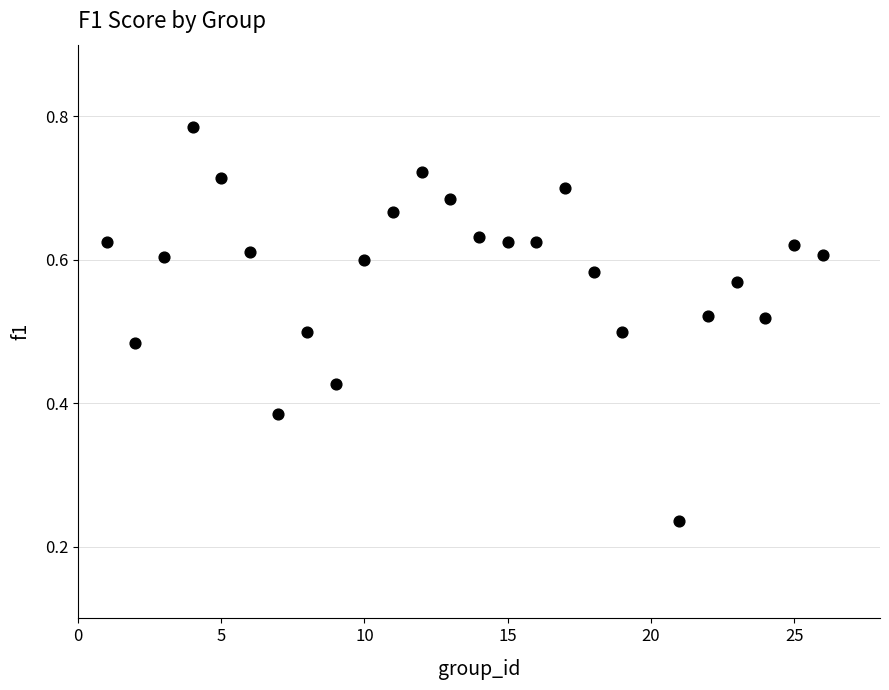

What is the range of X values (max minus min)?

25.0